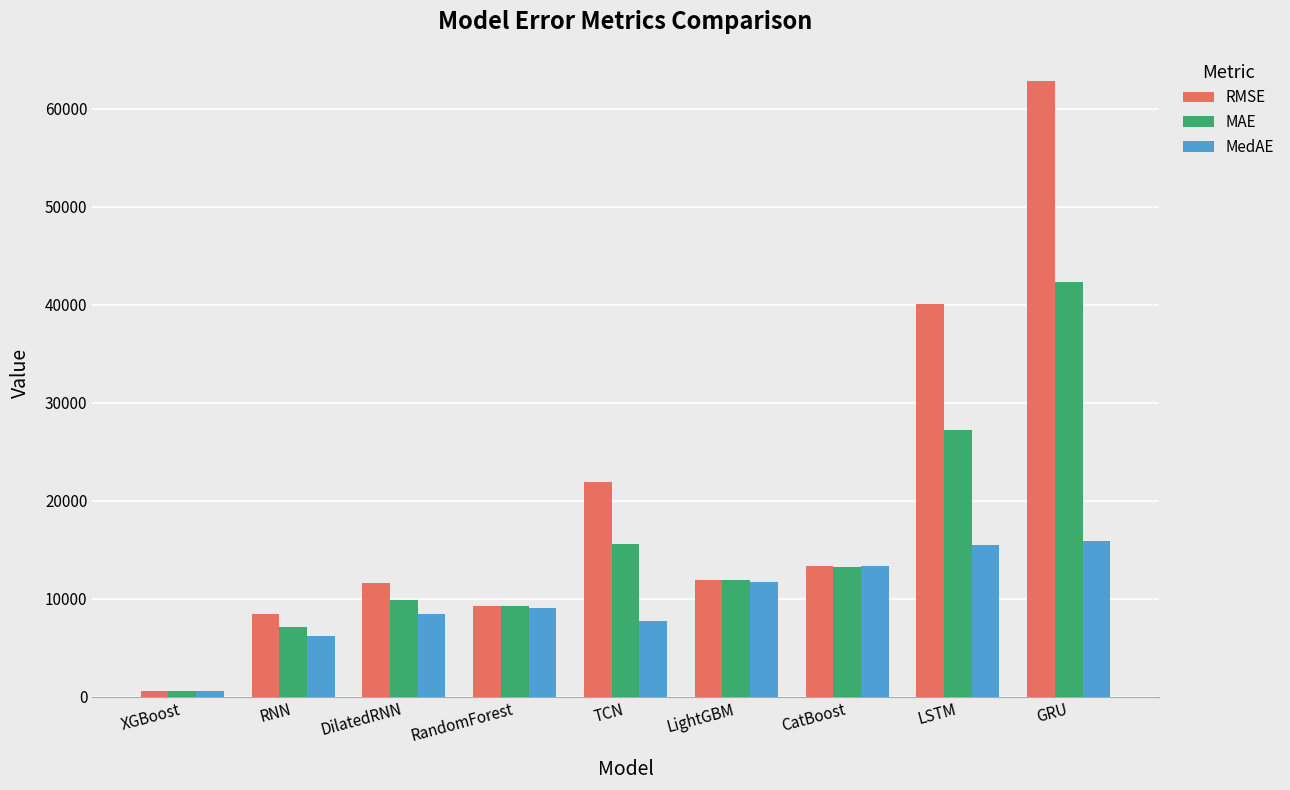

Between RNN and DilatedRNN, which series saw the biggest shift?

RMSE